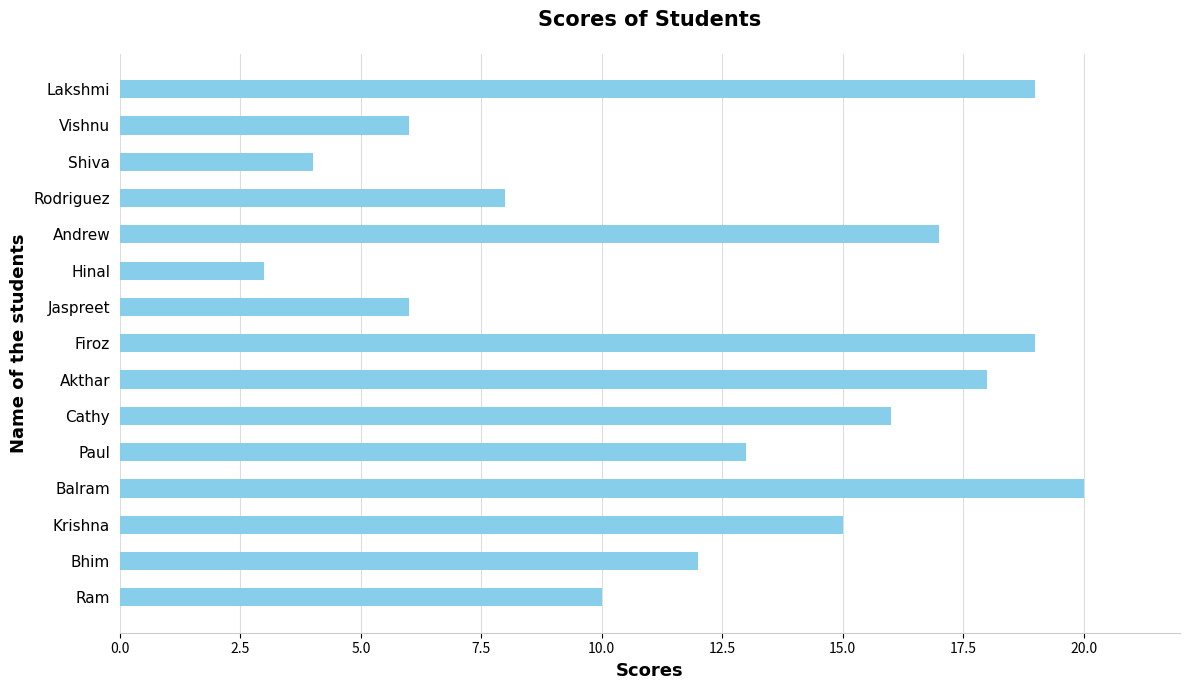

Does the chart contain any negative values?

No